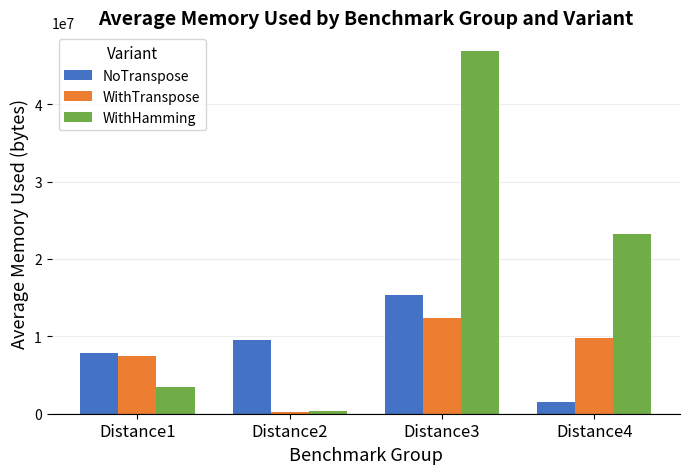

What is the greatest value displayed?

46957425.2